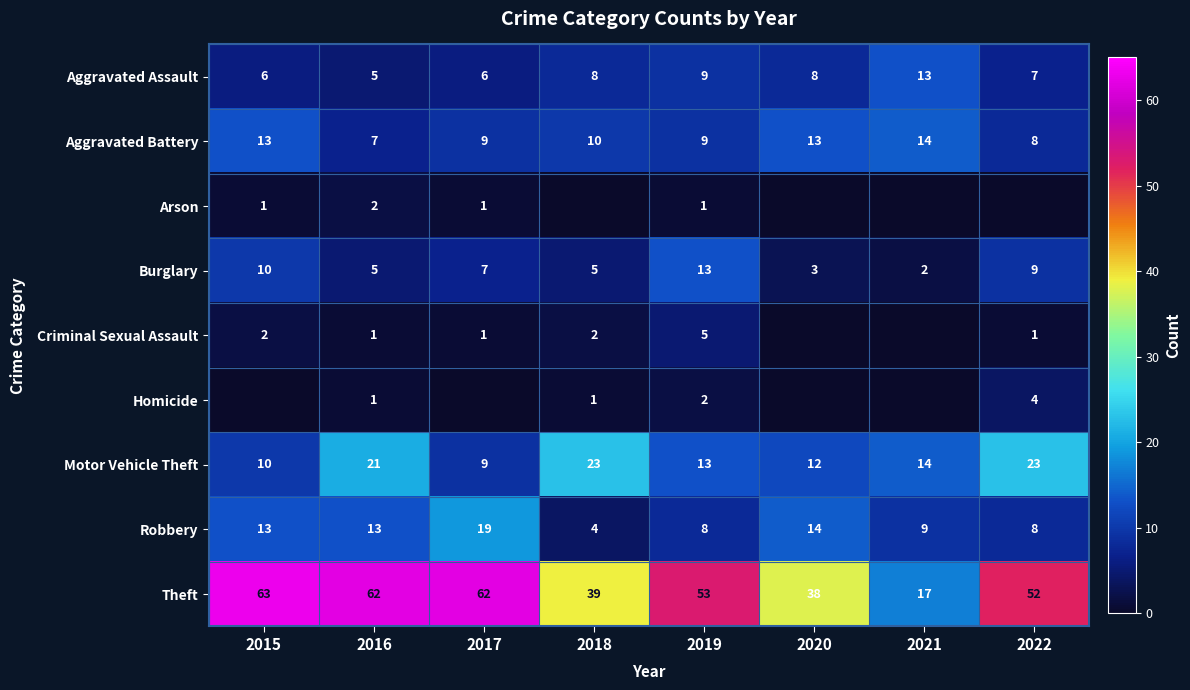

Is it true that Arson equals 3 at 2016?

False